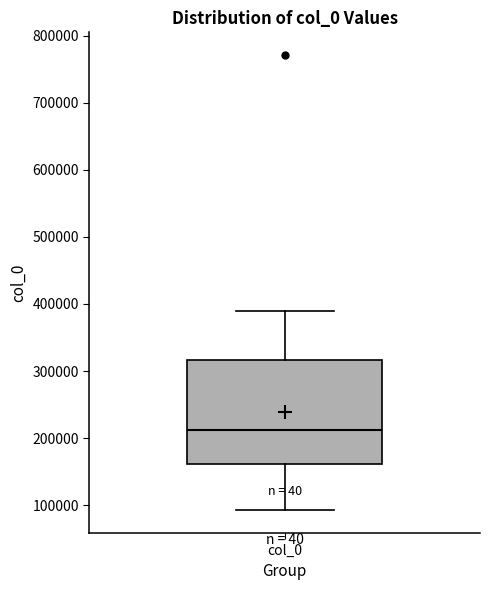

Where does the lower whisker of the box for col_0 end on the y-axis? The values are not printed on the chart, so give them approximately, as read against the axis.

90000